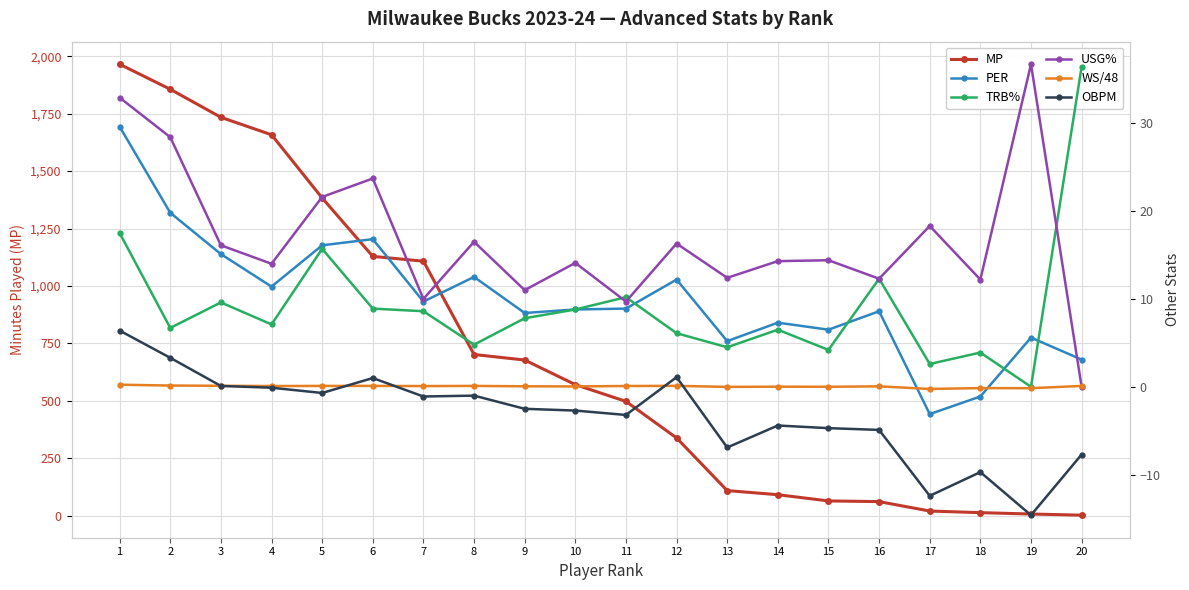

At which label does WS/48 reach its peak?

1